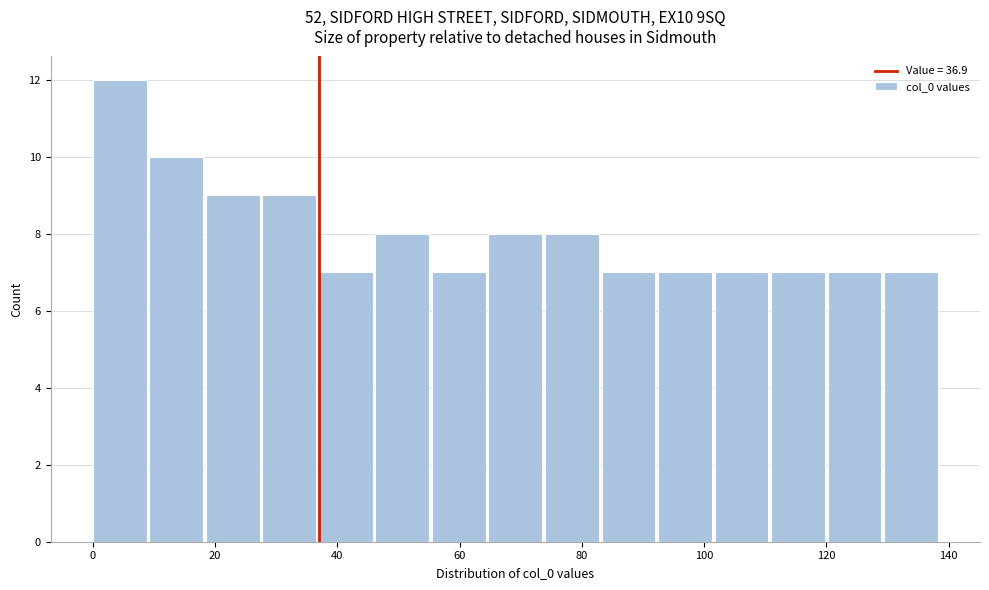

Reading left to right, transcribe this chart: for each bar, give the range it covers on the x-axis and its height. Neither the bar edges nor the heights are printed on the chart, so give them approximately, as read against the axes.

0 to 10: 12
10 to 18: 10
18 to 28: 9
28 to 36: 9
36 to 46: 7
46 to 56: 8
56 to 64: 7
64 to 74: 8
74 to 84: 8
84 to 92: 7
92 to 102: 7
102 to 110: 7
110 to 120: 7
120 to 130: 7
130 to 138: 7